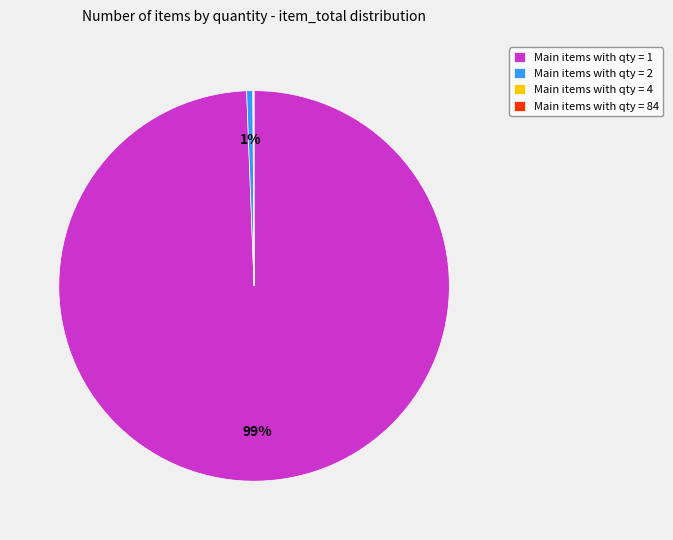

To the nearest percent, what is the difference between the largest and smallest slice percentages?

99%